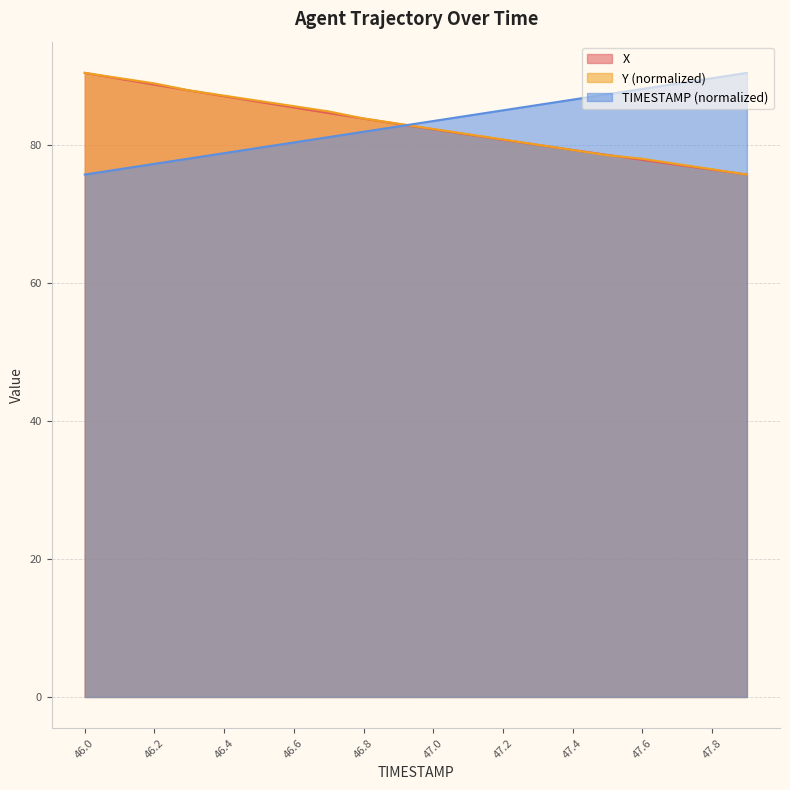

What is the difference between the maximum and minimum values in the Y series?

14.7